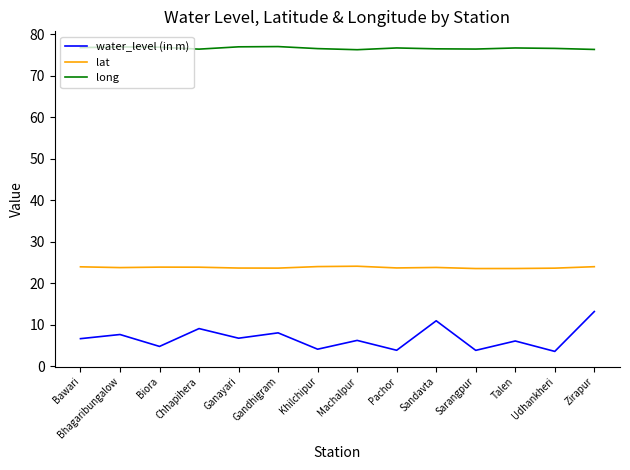

What position from the left is Chhapihera?

4